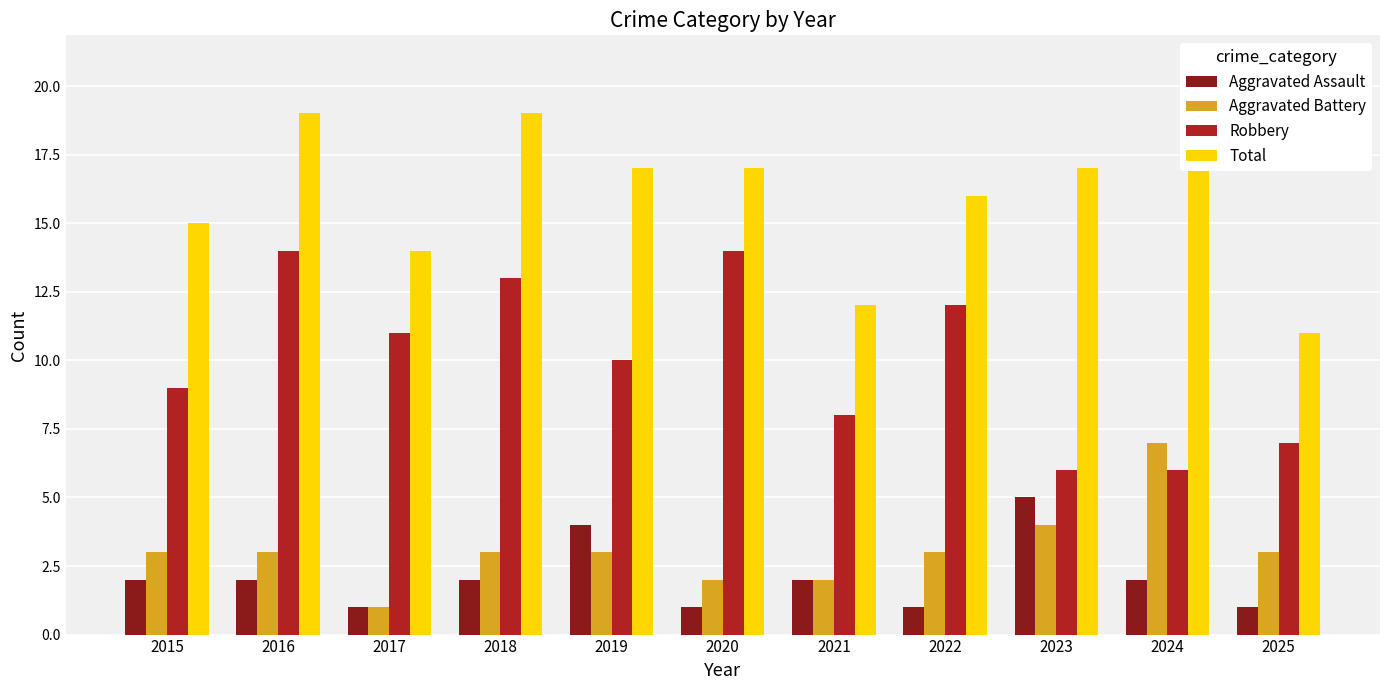

Is the value of Aggravated Assault at 2015 greater than the value of Total at 2018?

No